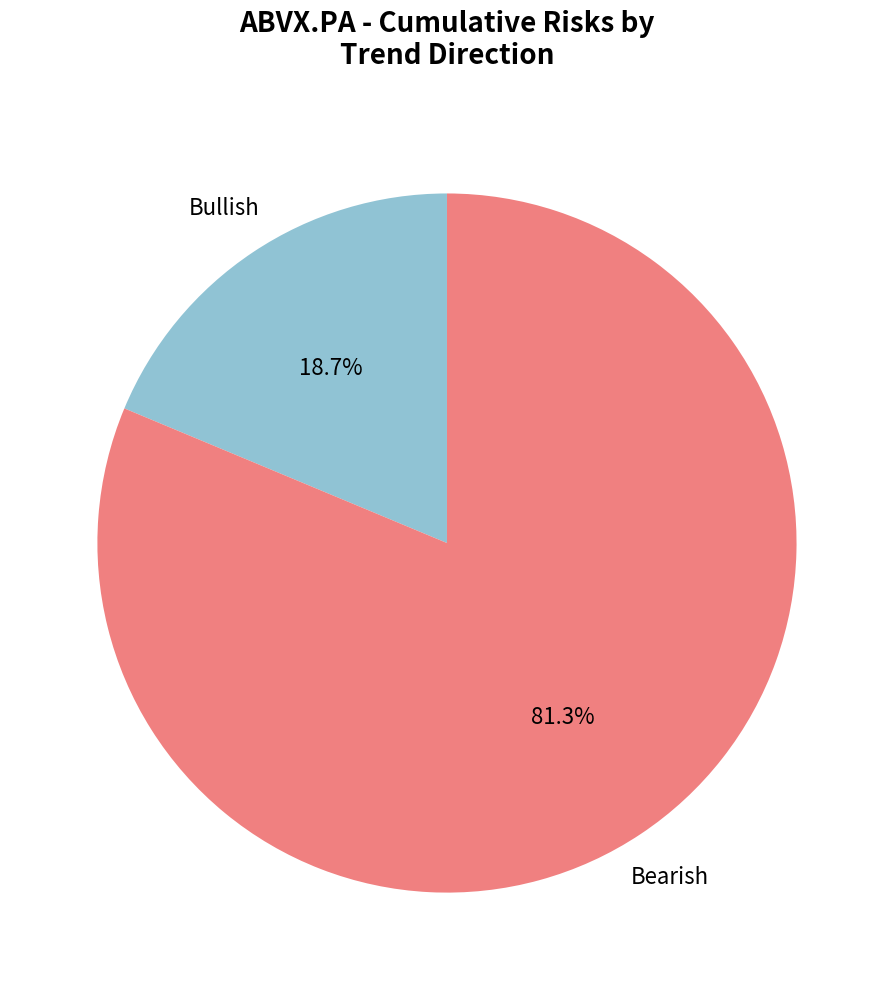

Which slice is the smallest?

Bullish